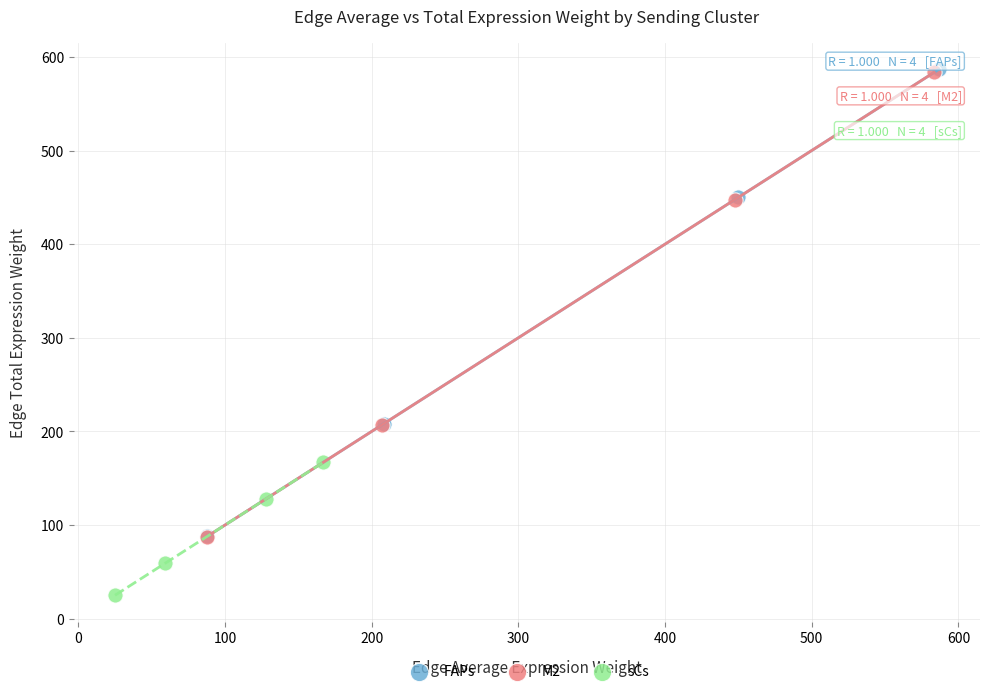

Which series contains the lowest Y value?

sCs